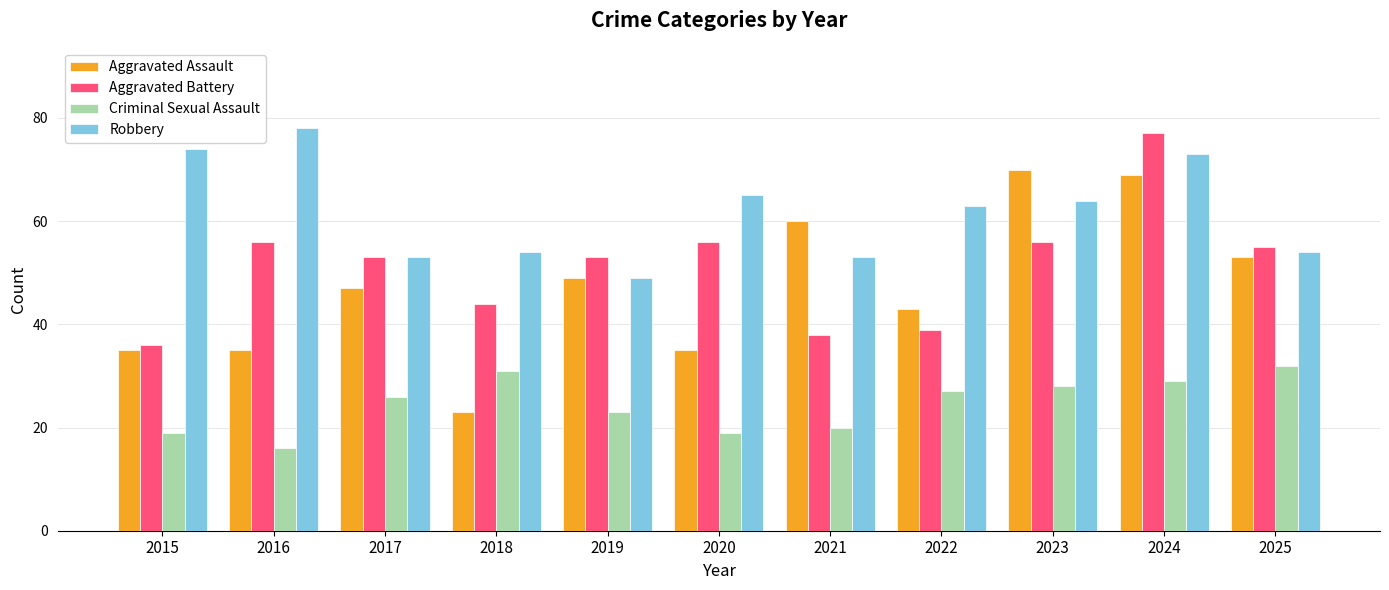

What is the smallest value displayed?

16